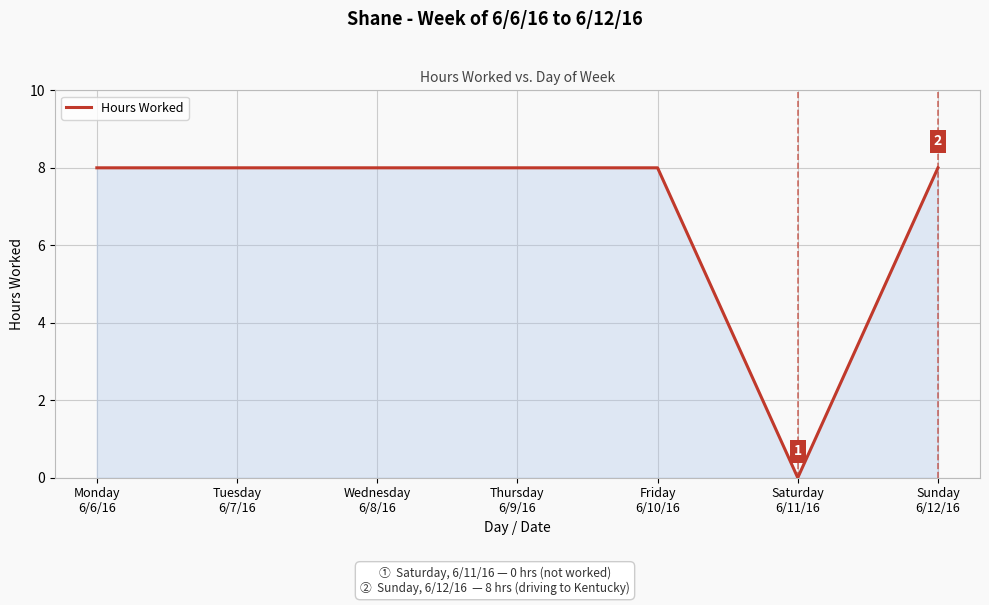

The chart shows a value of 3 at Wednesday
6/8/16. True or false?

False